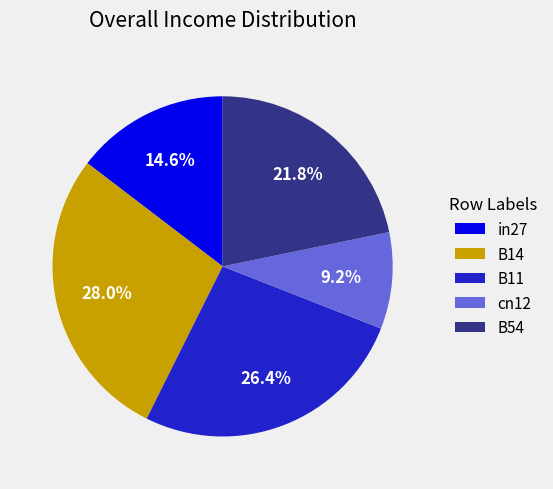

Which has a higher value, B54 or in27?

B54